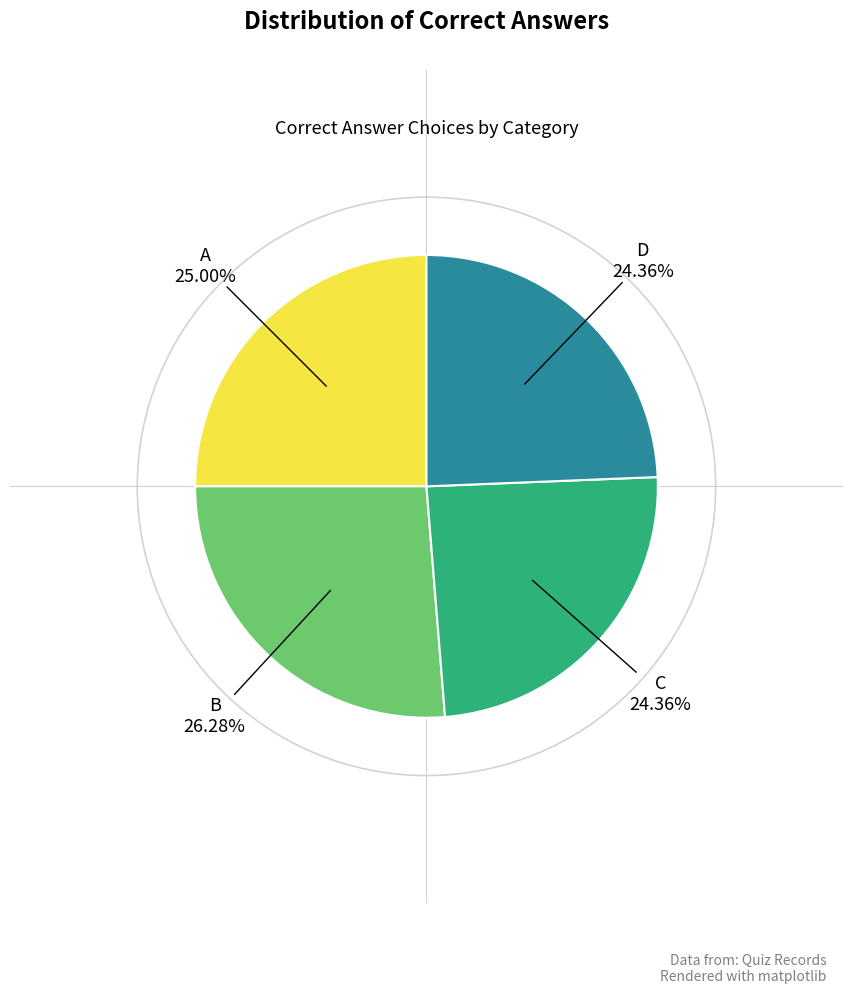

Is there a majority slice in this chart?

No